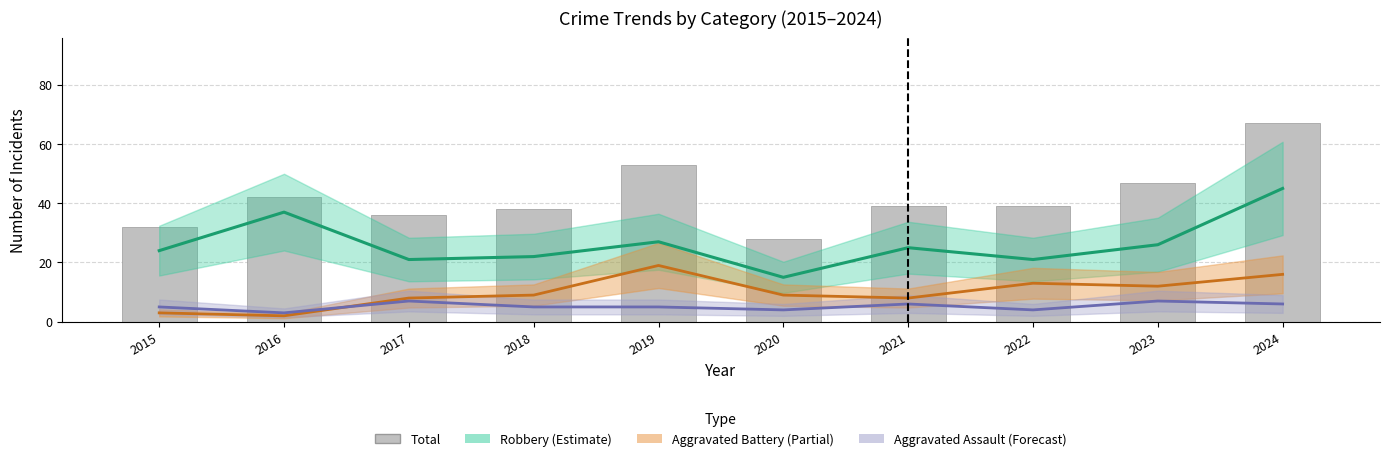

List the labels in order of Aggravated Battery value, largest first.

2019, 2024, 2022, 2023, 2018, 2020, 2017, 2021, 2015, 2016